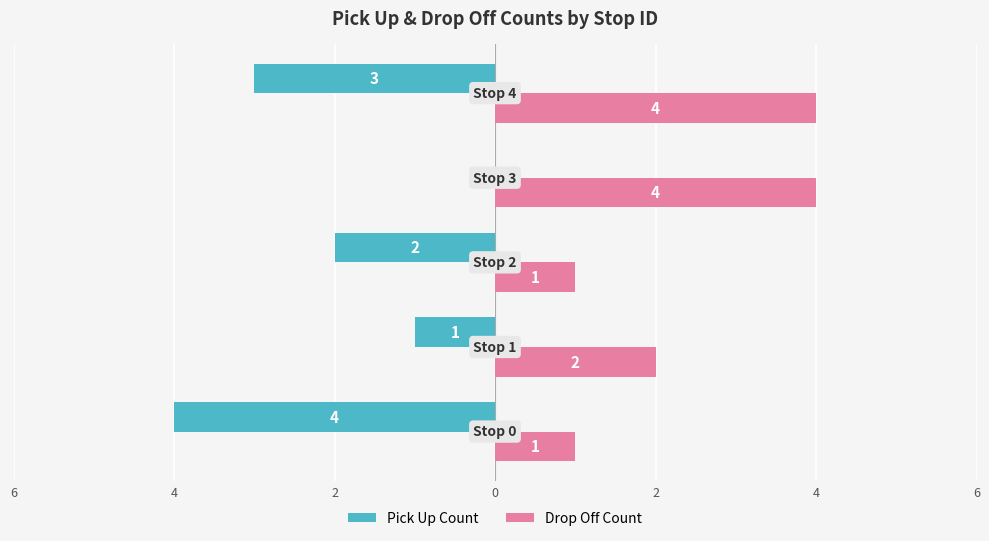

What are all the series names shown in the legend?

Pick Up Count, Drop Off Count